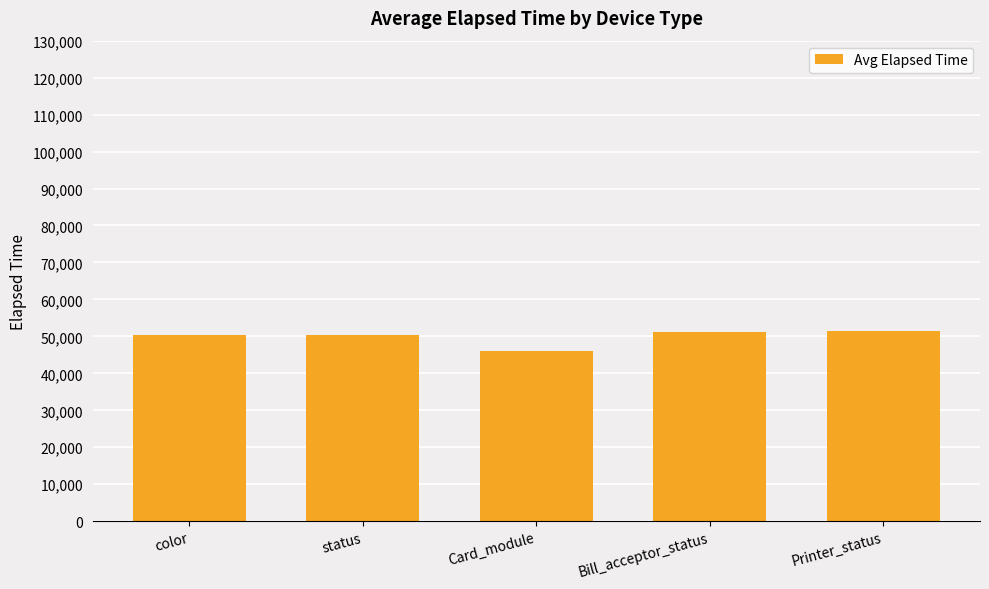

What is the maximum value shown in the chart?

51535